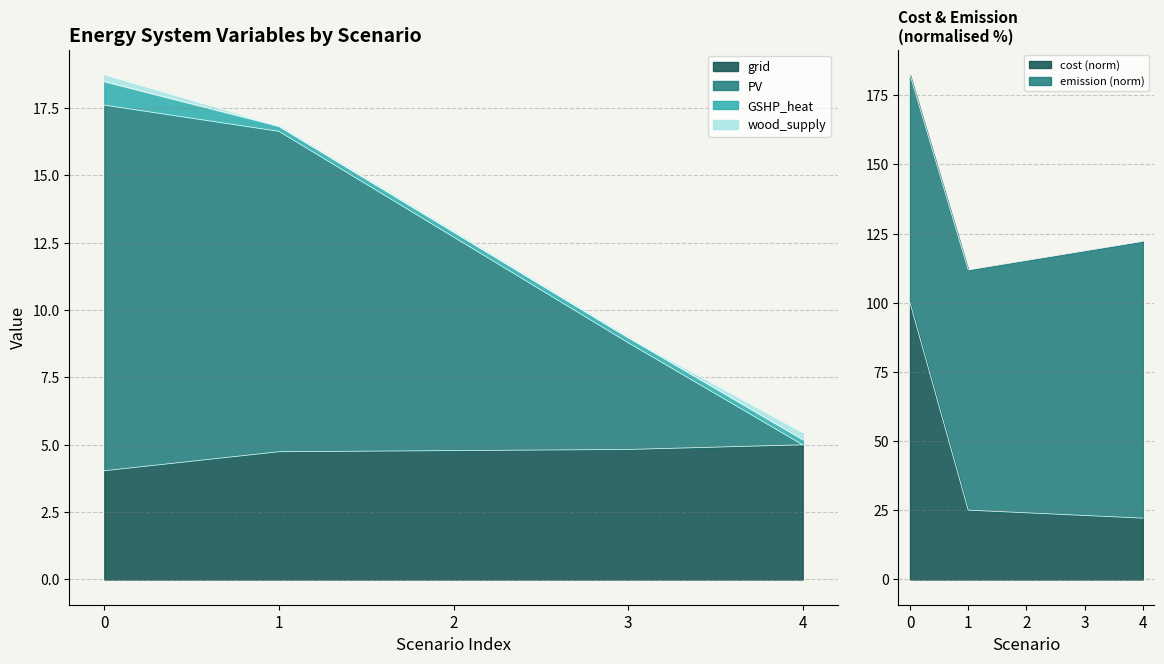

At which label is emission closest to 12?

2